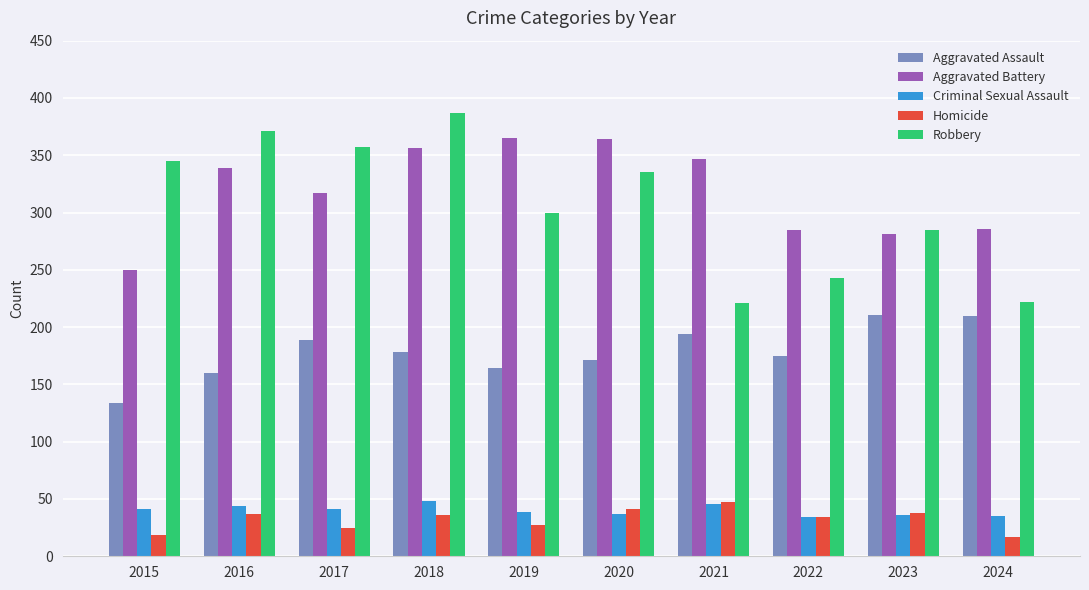

What are all the series names shown in the legend?

Aggravated Assault, Aggravated Battery, Criminal Sexual Assault, Homicide, Robbery